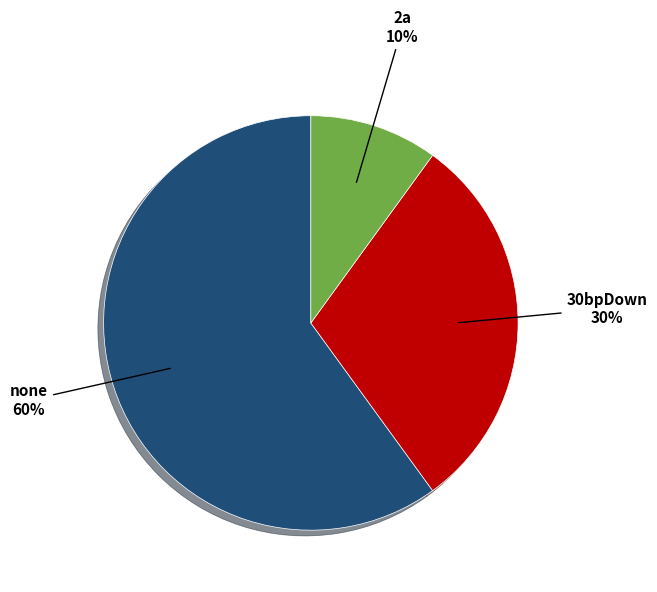

Which category has the smallest portion of the pie?

2a